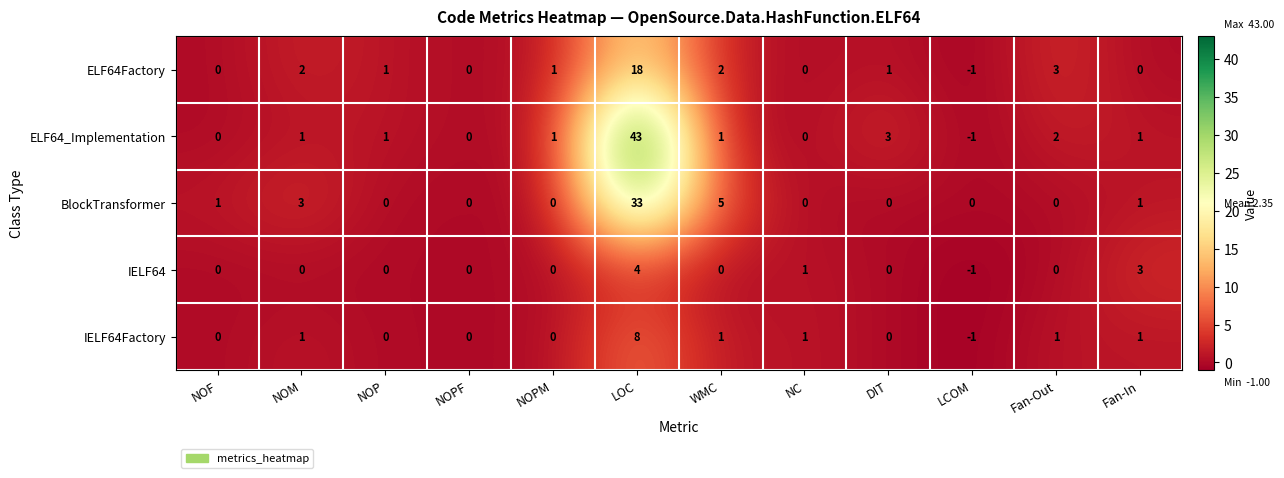

The value of BlockTransformer at WMC is 3. True or false?

False